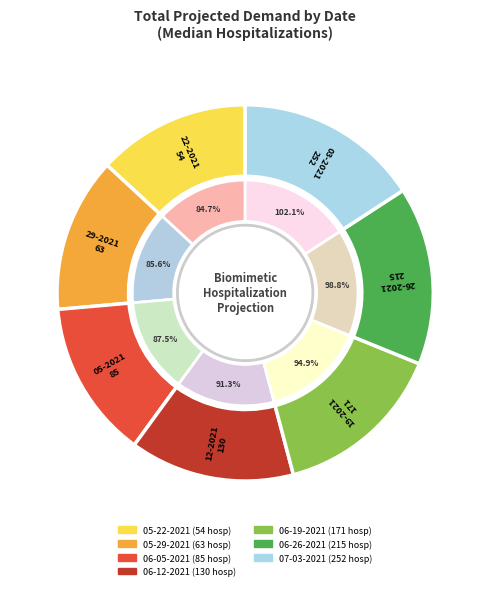

Which category has the smallest portion of the pie?

05-22-2021